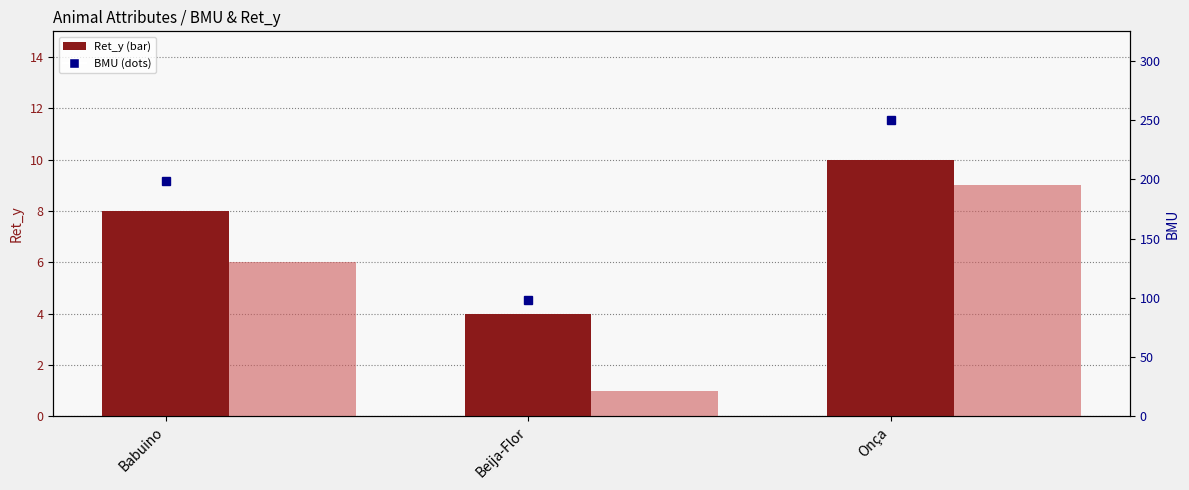

At which label does BMU reach its minimum?

Beija-Flor